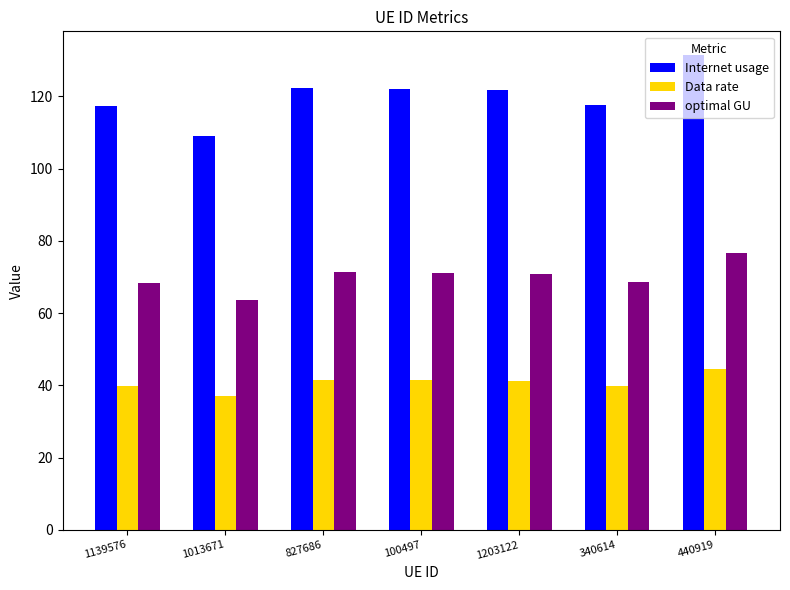

What is the lowest value of the Internet usage series?

109.1